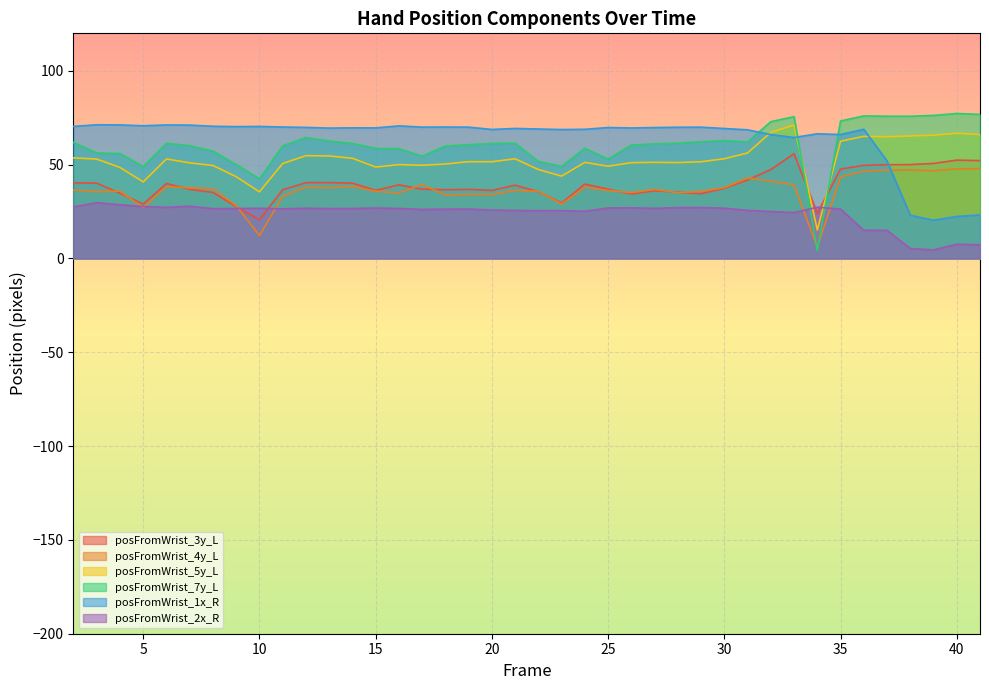

Which series has the largest total across all categories?

posFromWrist_1x_R